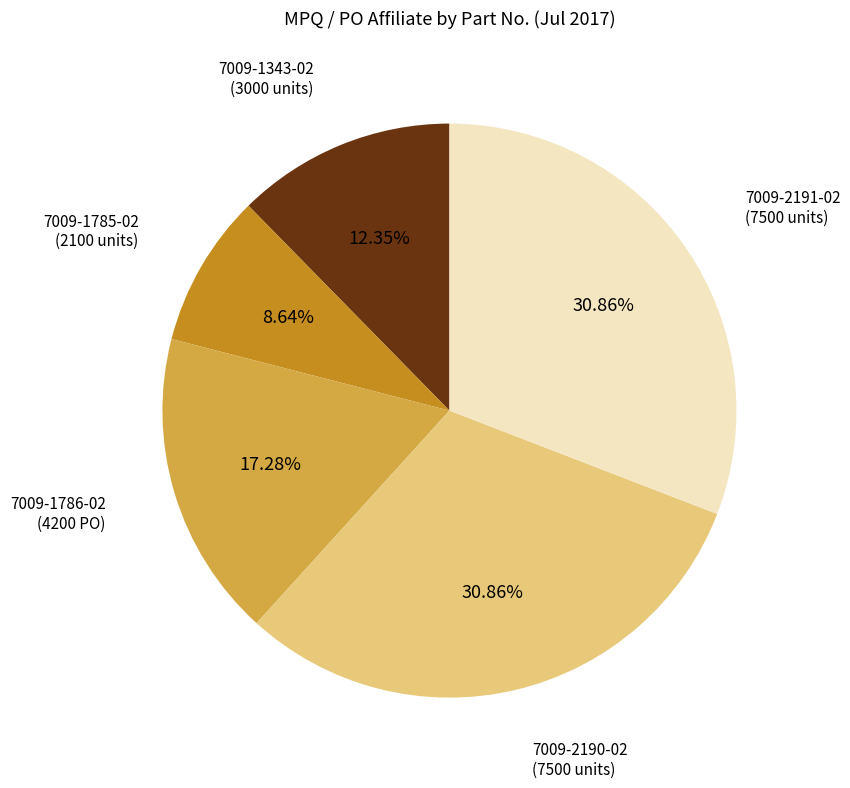

Does any single category account for the majority?

No